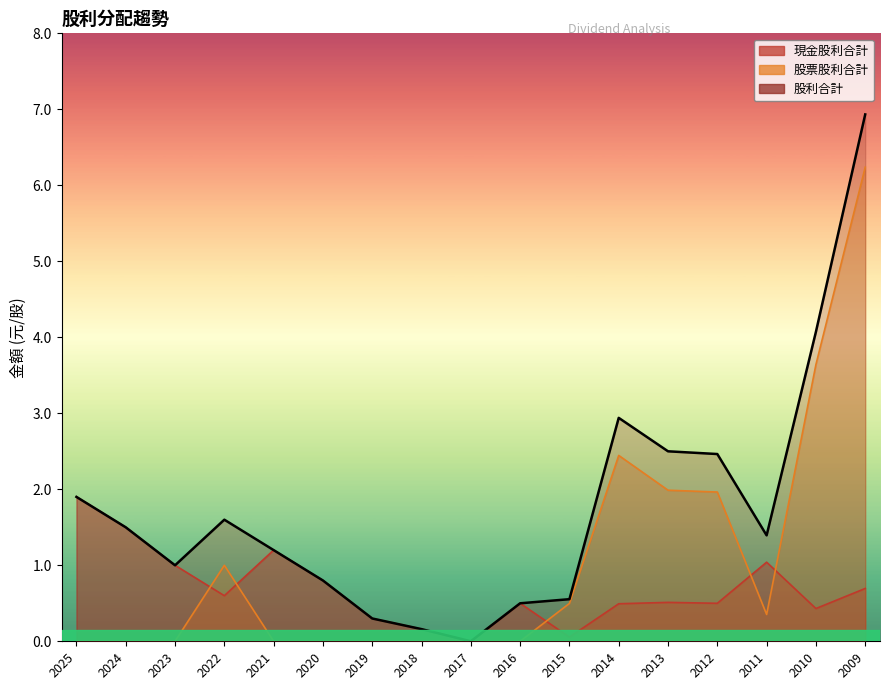

In 股利合計, how many points are higher than both neighbors (excluding endpoints)?

2